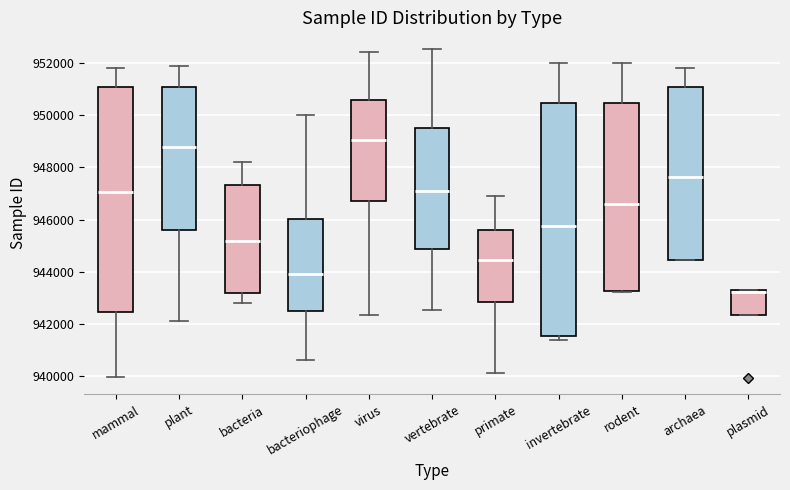

Which box has the highest median line?

virus